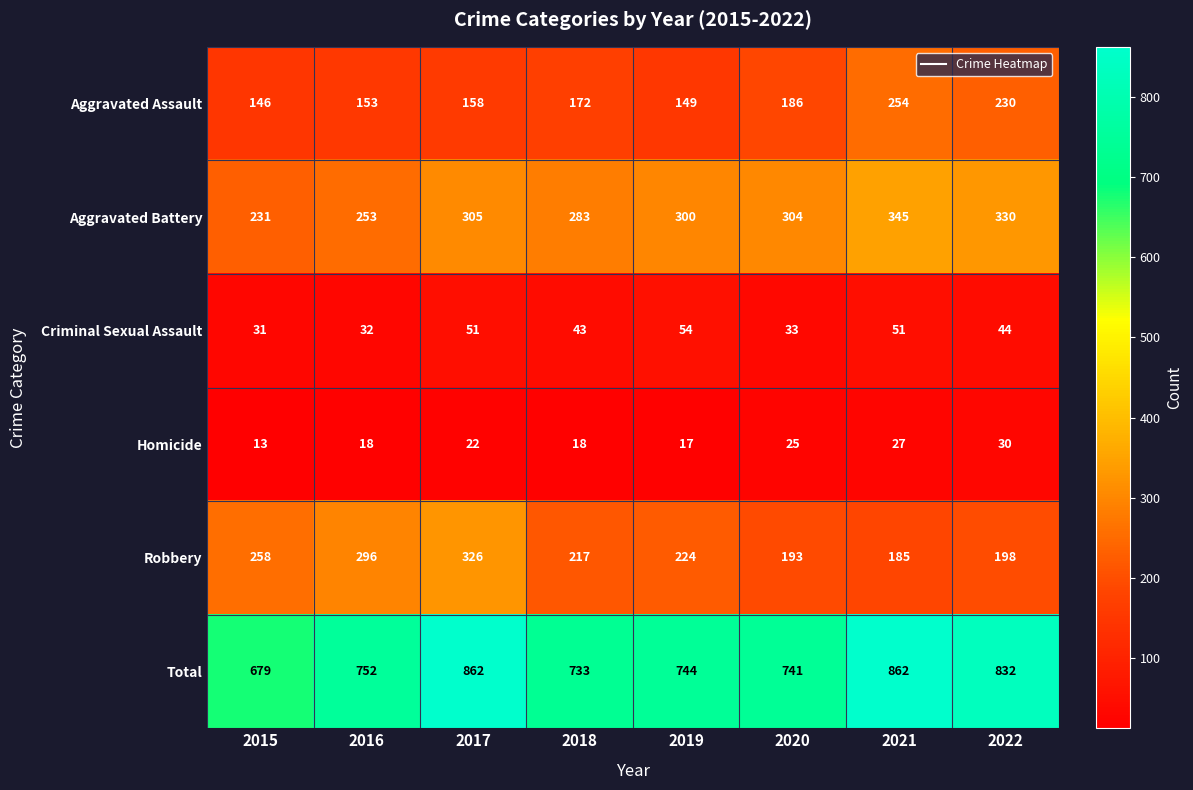

What is the spread (max minus min) of values at 2015?

666